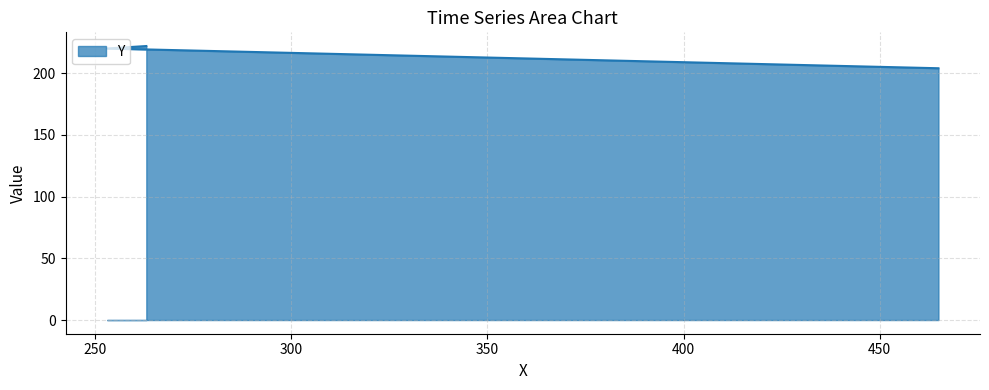

Count the values in the range 204 to 222.

3